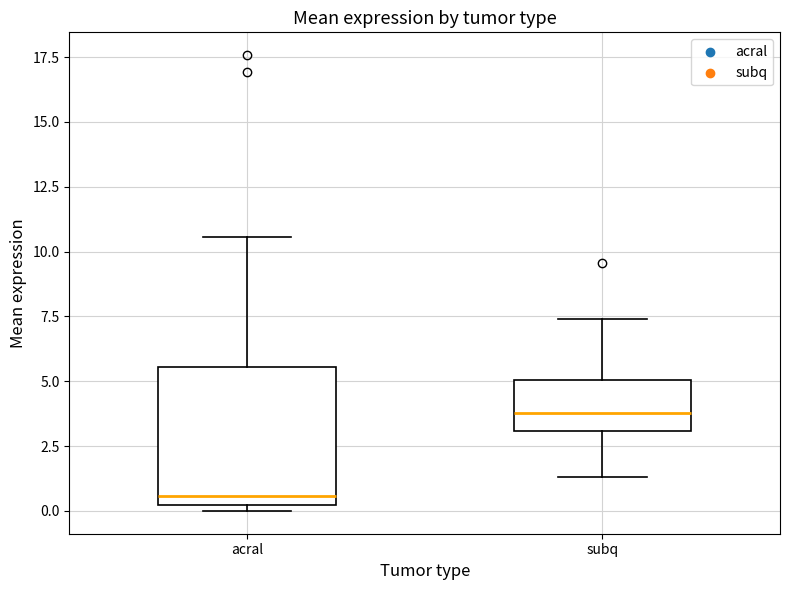

Reading left to right, read every box against the y-axis: the position of its median line, the range the box covers, and the ends of its whiskers. The values are not printed on the chart, so give them approximately, as read against the axis.

acral: median 0.5, box 0.0 to 5.5, whiskers 0.0 (just below the box's lower edge) to 10.5
subq: median 4.0, box 3.0 to 5.0, whiskers 1.5 to 7.5